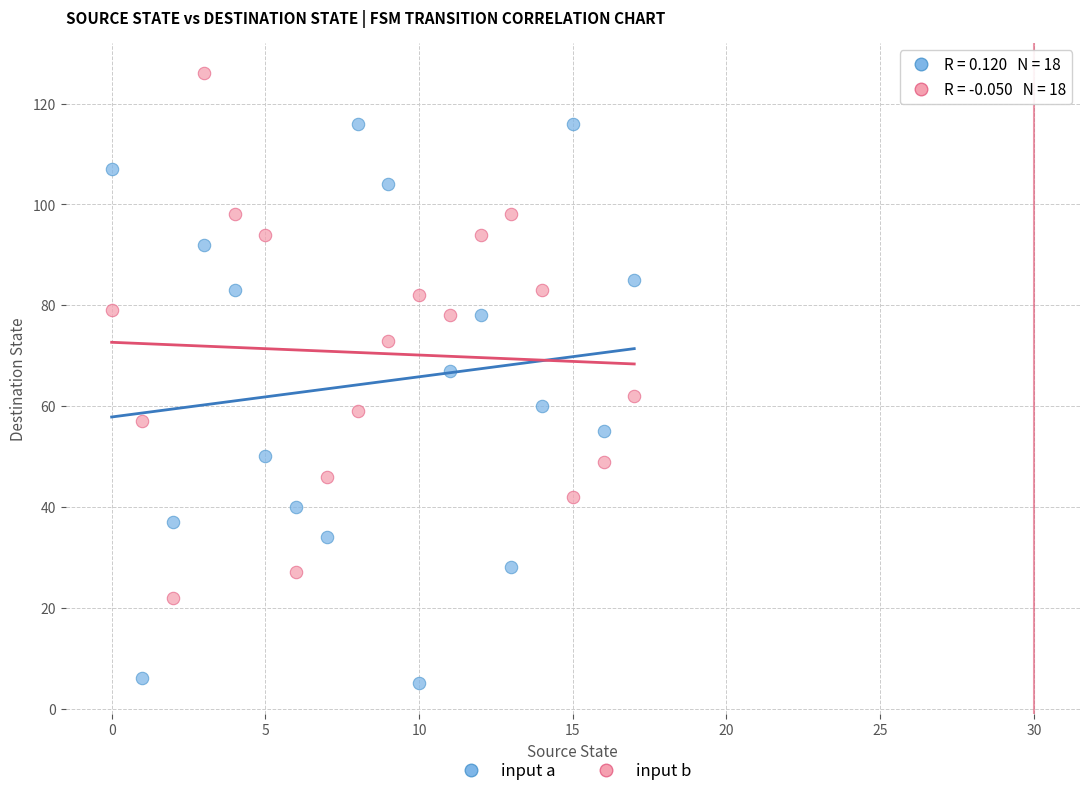

What are all the series names shown in the legend?

input a, input b